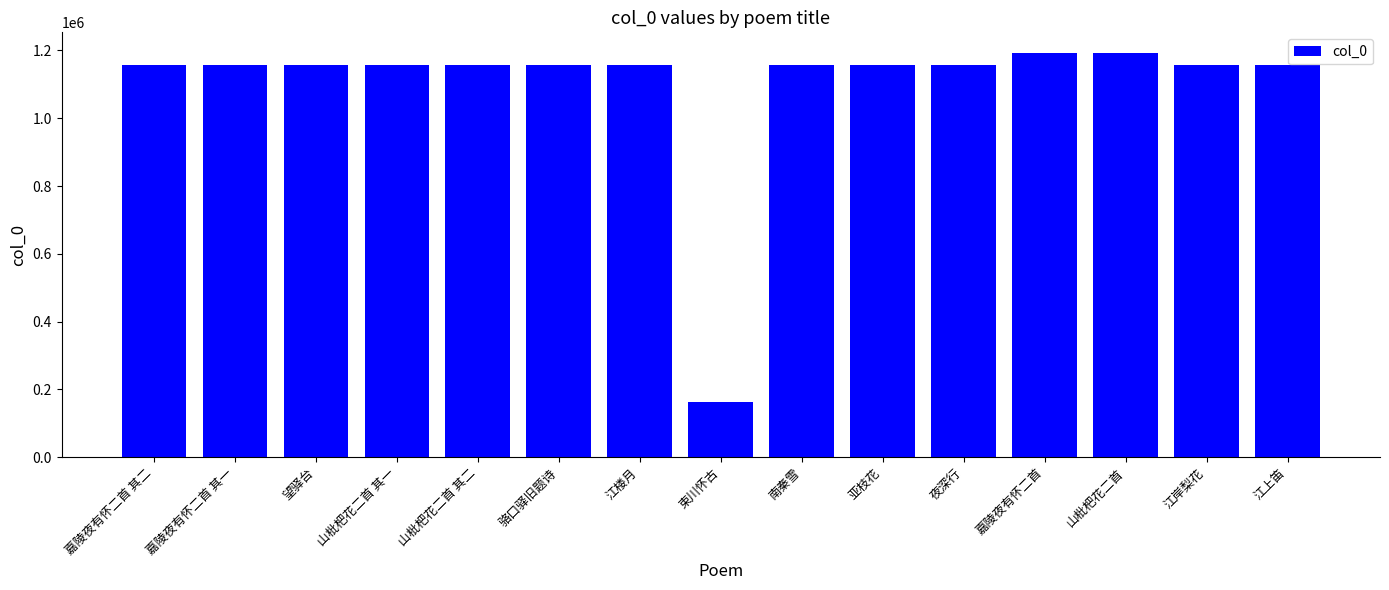

What is the maximum value shown in the chart?

1193880